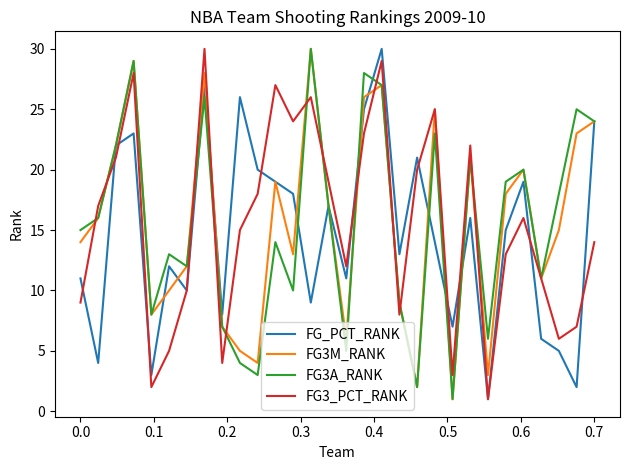

What is the value of the FG3A_RANK point at the 18th from the left?

27